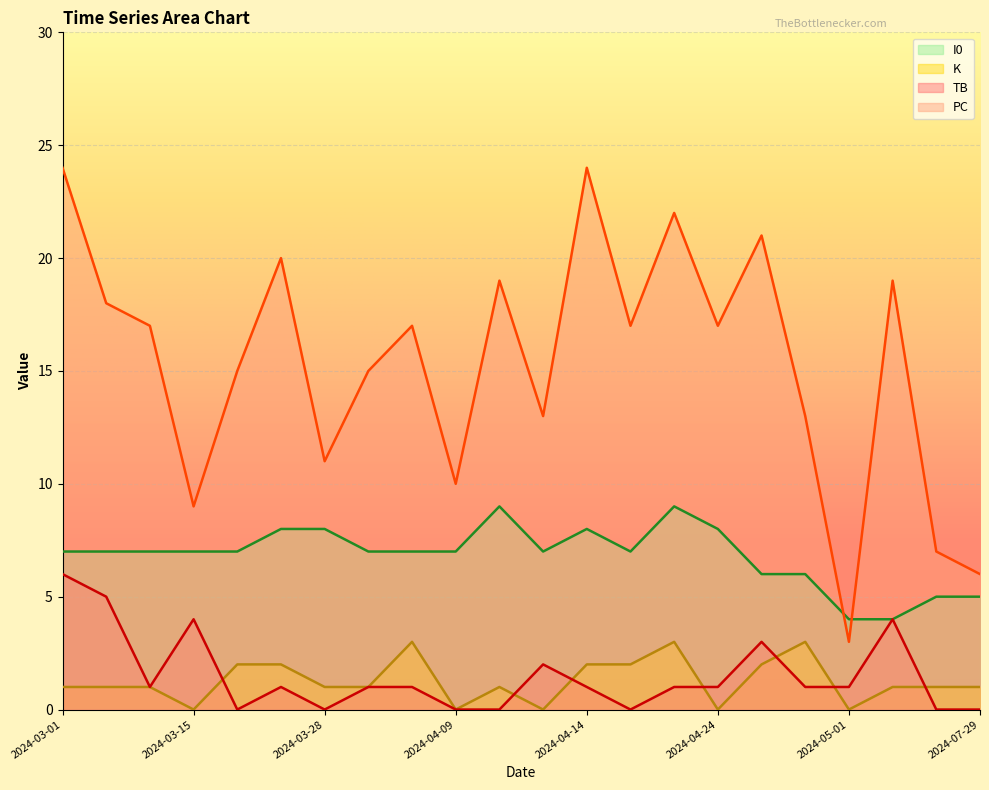

List the labels in order of I0 value, largest first.

2024-04-10, 2024-04-19, 2024-03-24, 2024-03-28, 2024-04-14, 2024-04-24, 2024-03-01, 2024-03-04, 2024-03-08, 2024-03-15, 2024-03-18, 2024-03-30, 2024-04-03, 2024-04-09, 2024-04-13, 2024-04-17, 2024-04-25, 2024-04-29, 2024-07-27, 2024-07-29, 2024-05-01, 2024-07-24